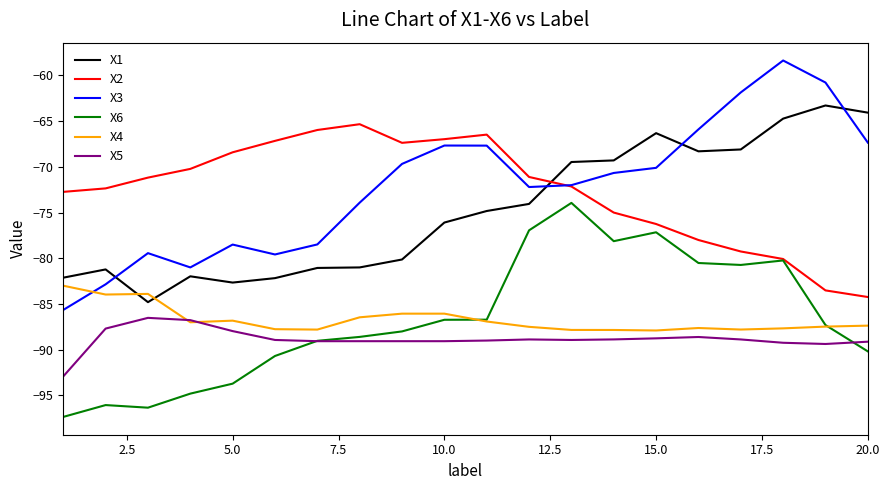

Which series has the largest range (max minus min)?

X3